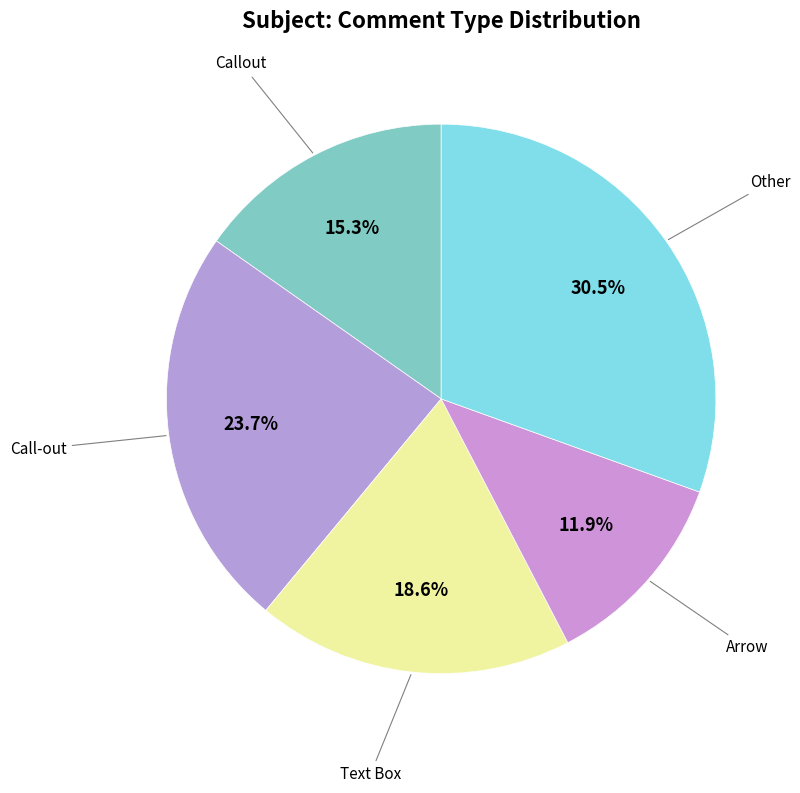

To the nearest percent, what is the average slice percentage?

20%